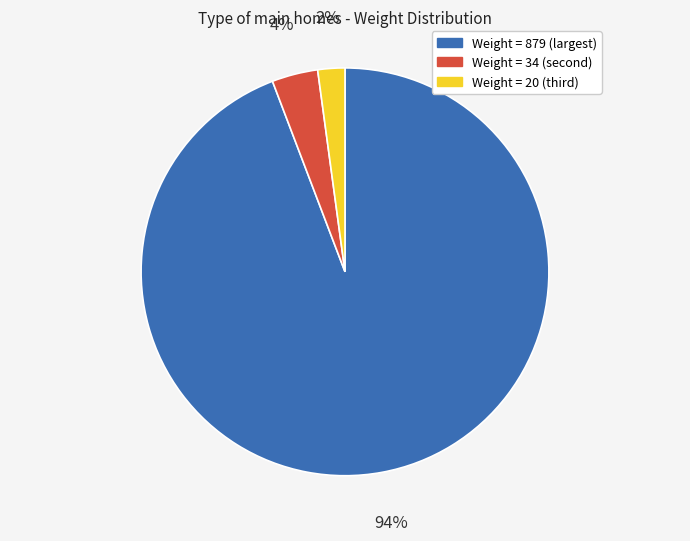

Does any single category account for the majority?

Yes